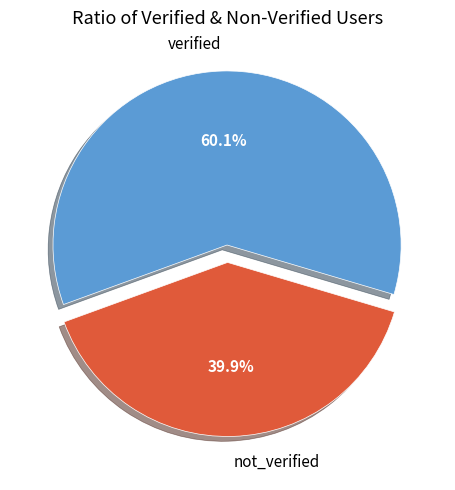

How many slices are in this pie chart?

2